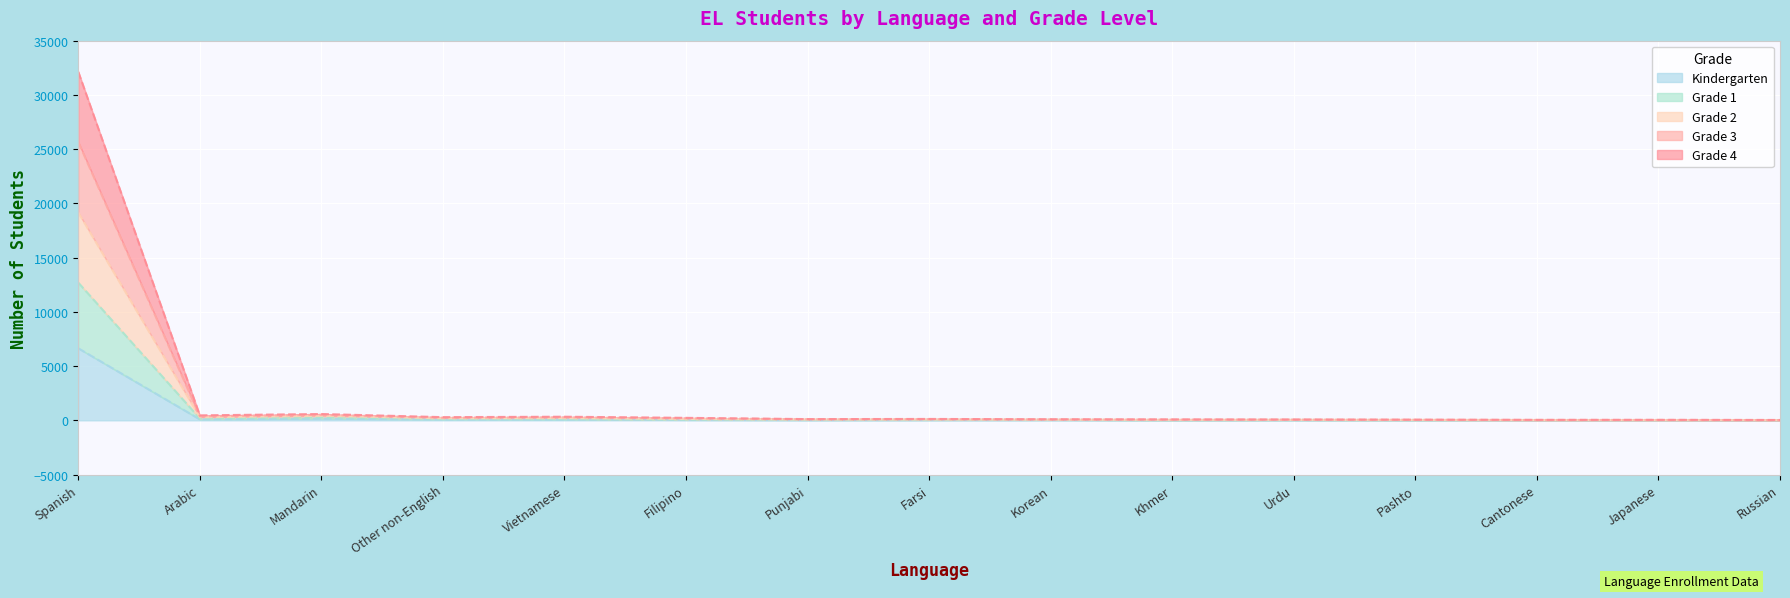

Is it true that Grade 3 equals 460 at Other non-English?

False